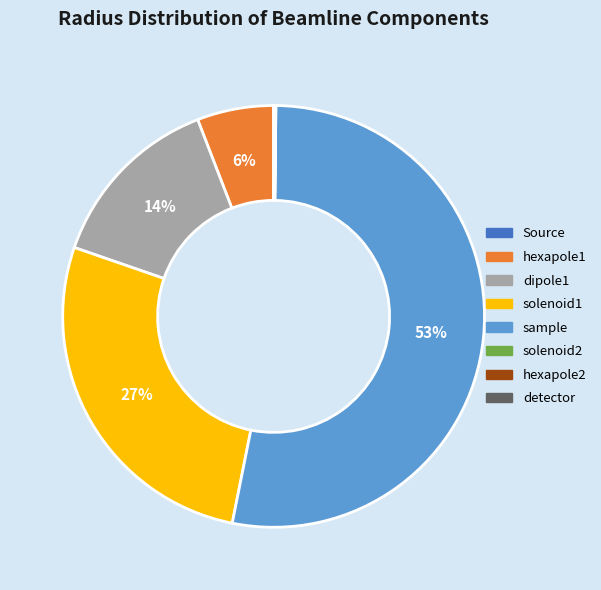

To the nearest percent, what is the difference between the sample and dipole1 slice percentages?

39%